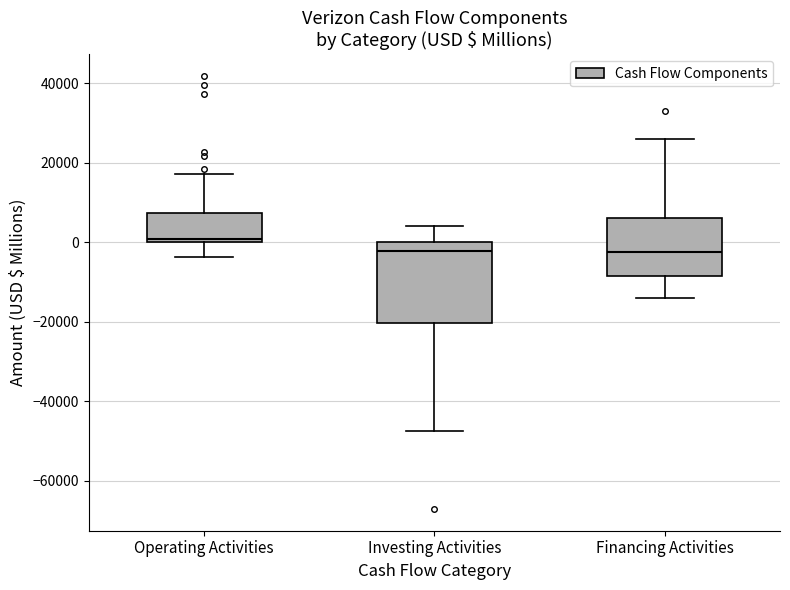

Where does the lower whisker of the box for Operating Activities end on the y-axis? The values are not printed on the chart, so give them approximately, as read against the axis.

-4000